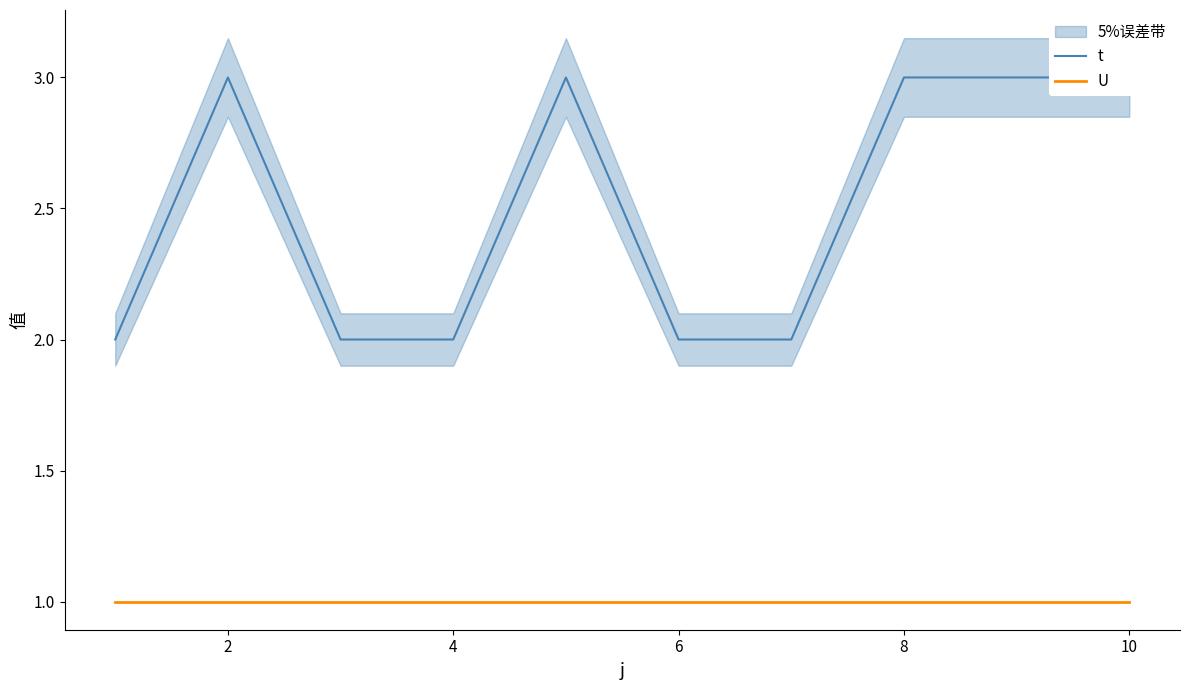

The value of U at 2 is 1. True or false?

True